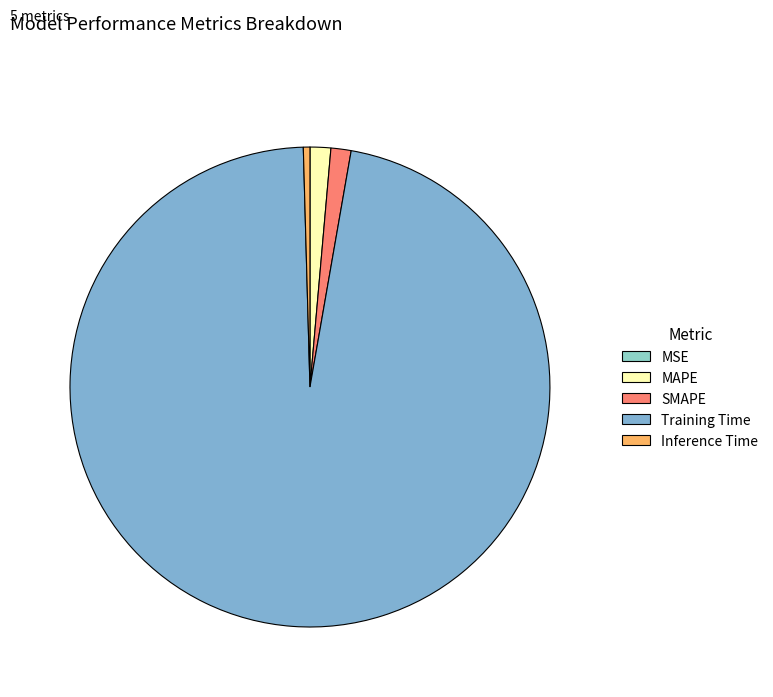

What is the total percentage of SMAPE and MSE?

1.4%